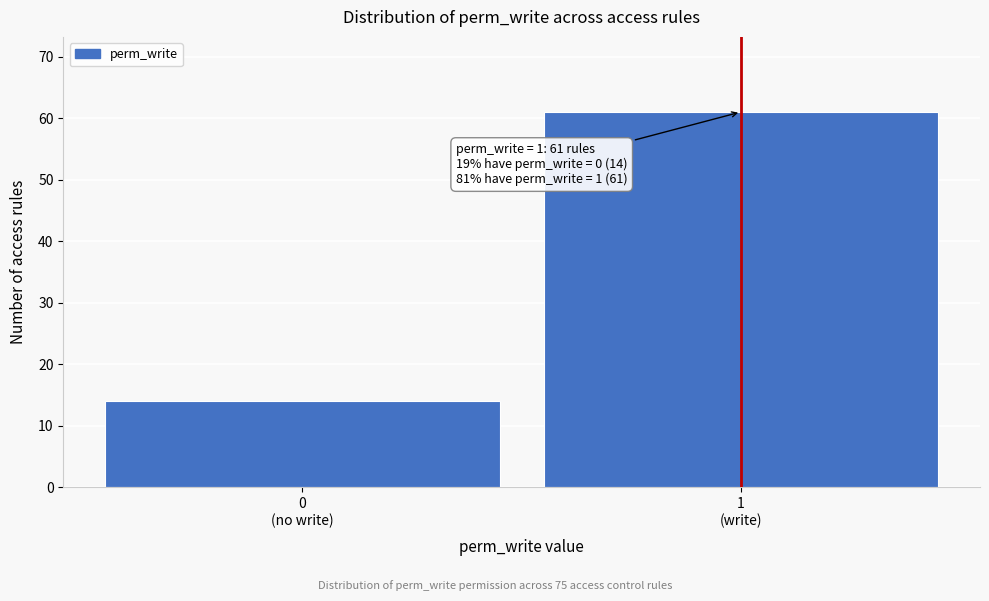

Reading left to right, transcribe all the data shown in this chart.

14	61